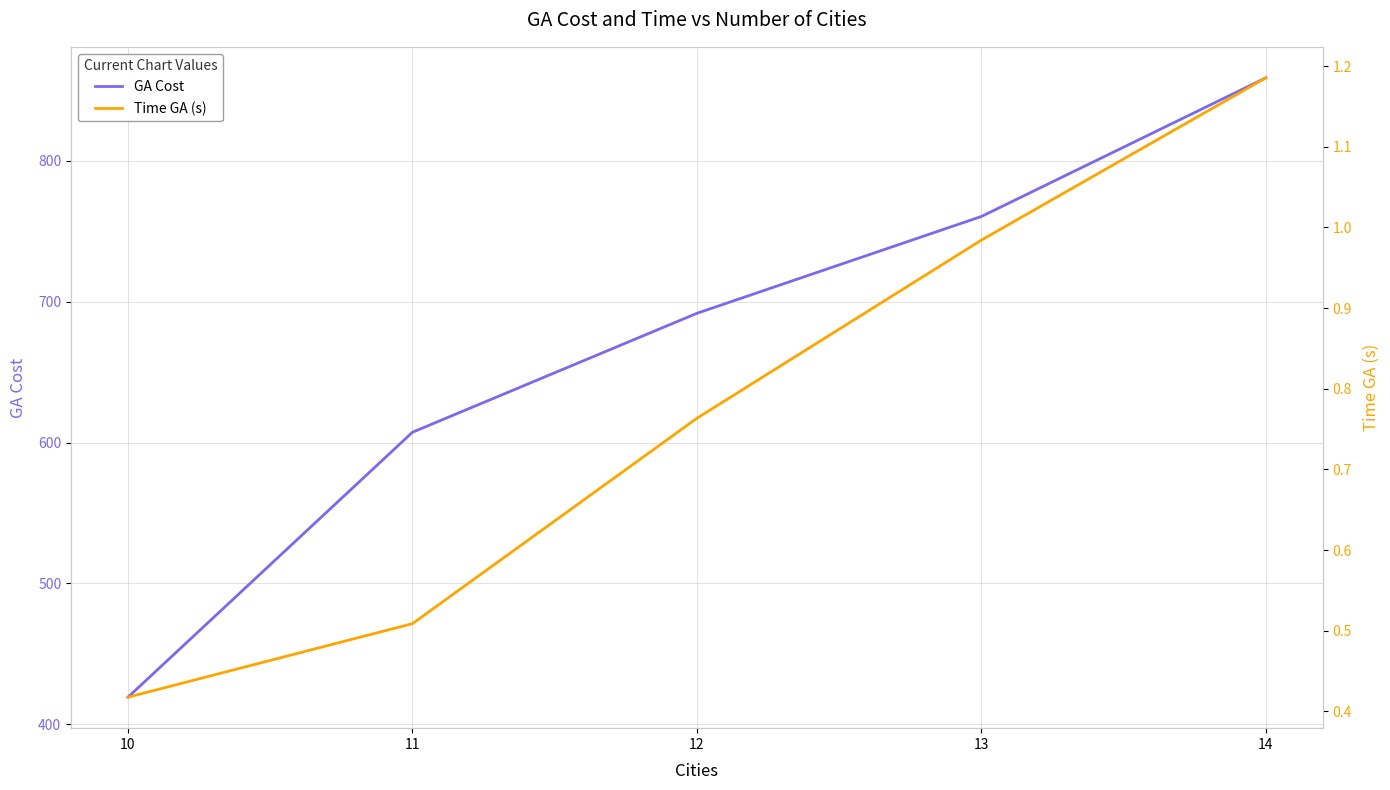

Reading left to right, list all the values displayed in this chart.

GA Cost: 10=419.2	11=607.3	12=691.8	13=760.5	14=859.0
Time GA (s): 10=0.4	11=0.5	12=0.8	13=1.0	14=1.2